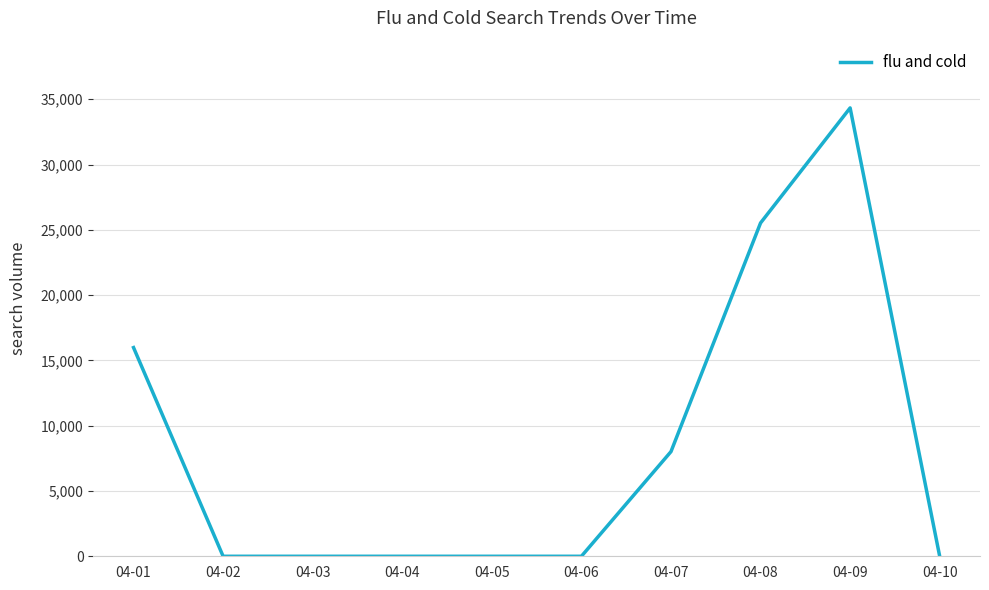

Does the chart have visible grid lines?

Yes